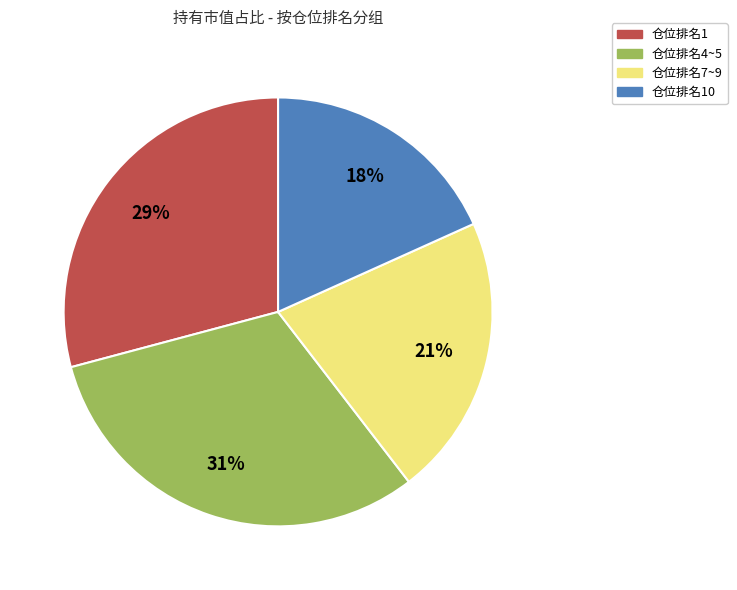

How many slices are in this pie chart?

4